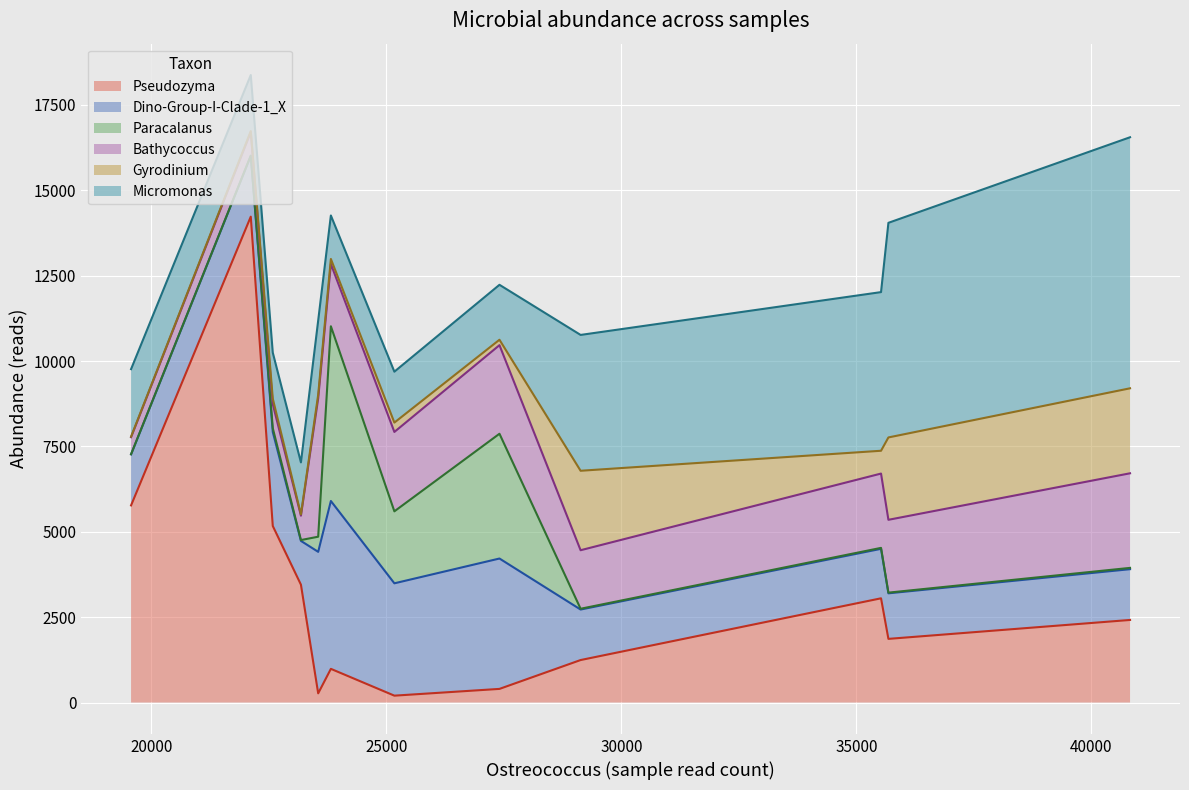

Which series ends up on top after the final intersection of Bathycoccus and Paracalanus?

Bathycoccus